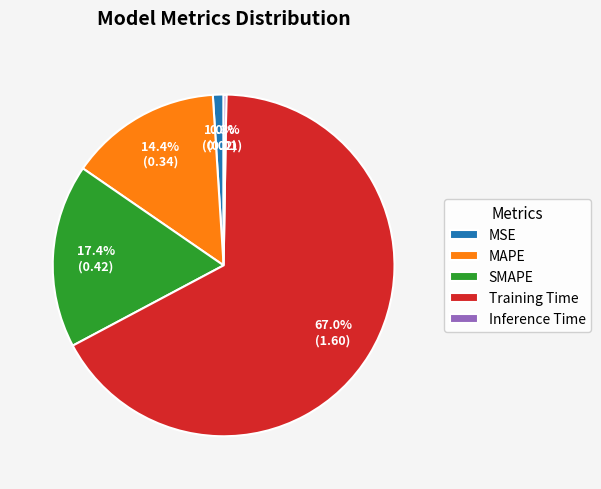

To the nearest percent, what portion does SMAPE represent?

17%